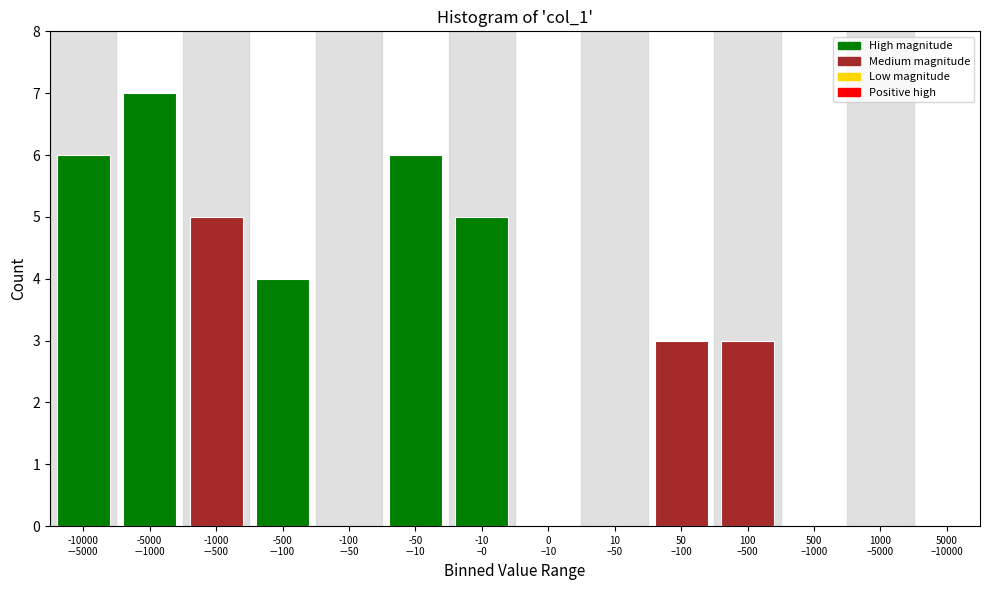

What is the sum of all values?

39